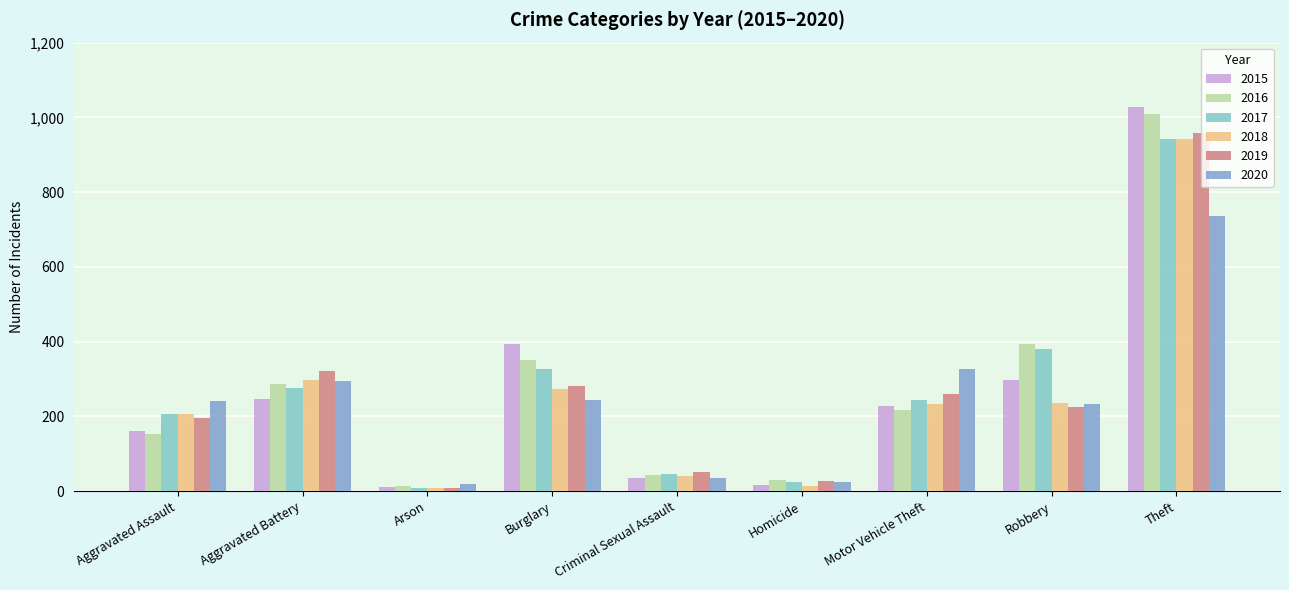

What is the sum of the 2018 values at Aggravated Assault and Arson?

215